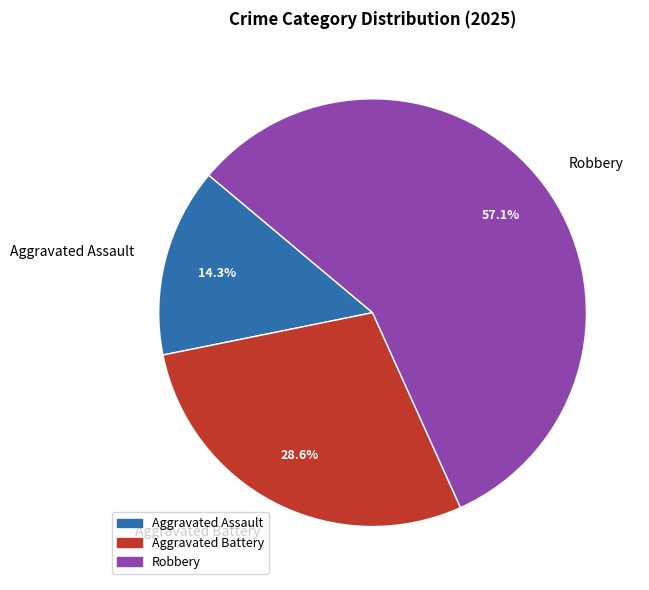

To the nearest percent, what percentage of the pie is Robbery?

57%